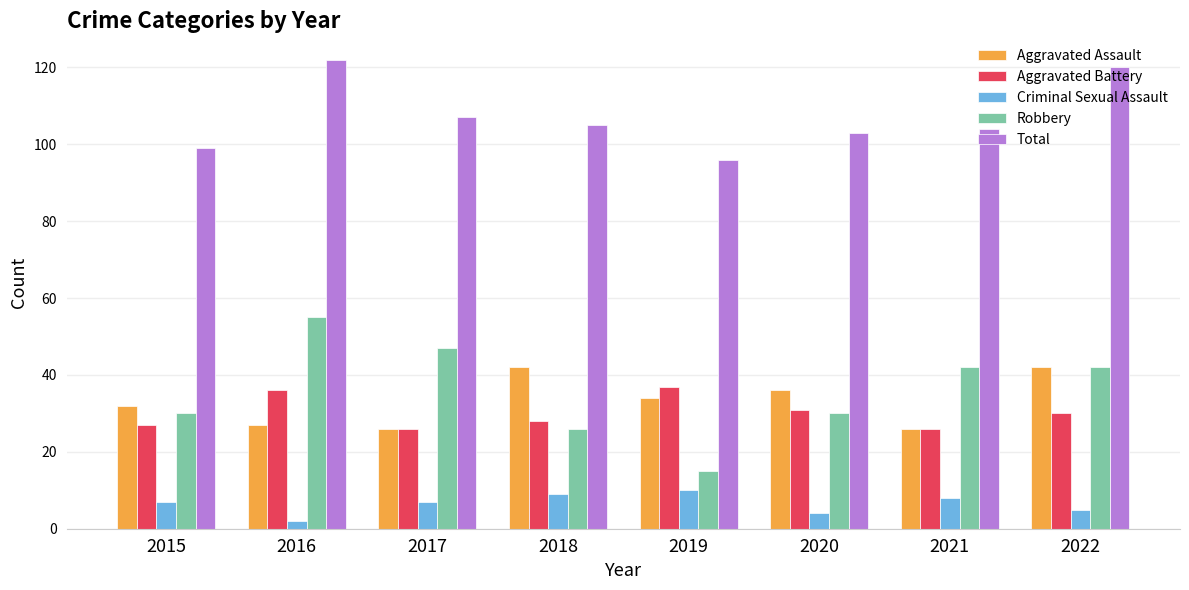

The Aggravated Assault series shows 14 at 2021. True or false?

False